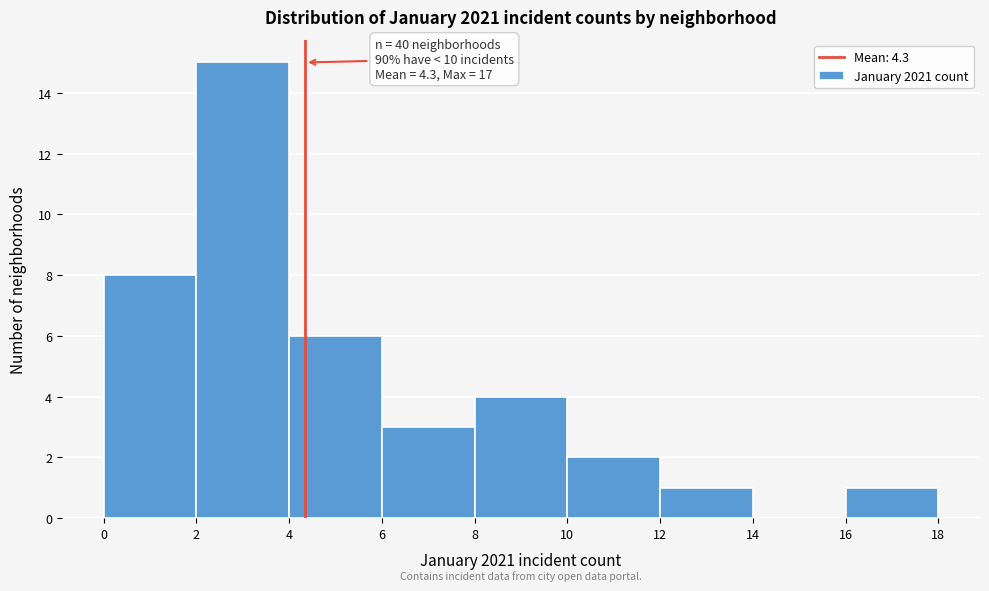

Which range on the x-axis has the tallest bar?

2 to 4